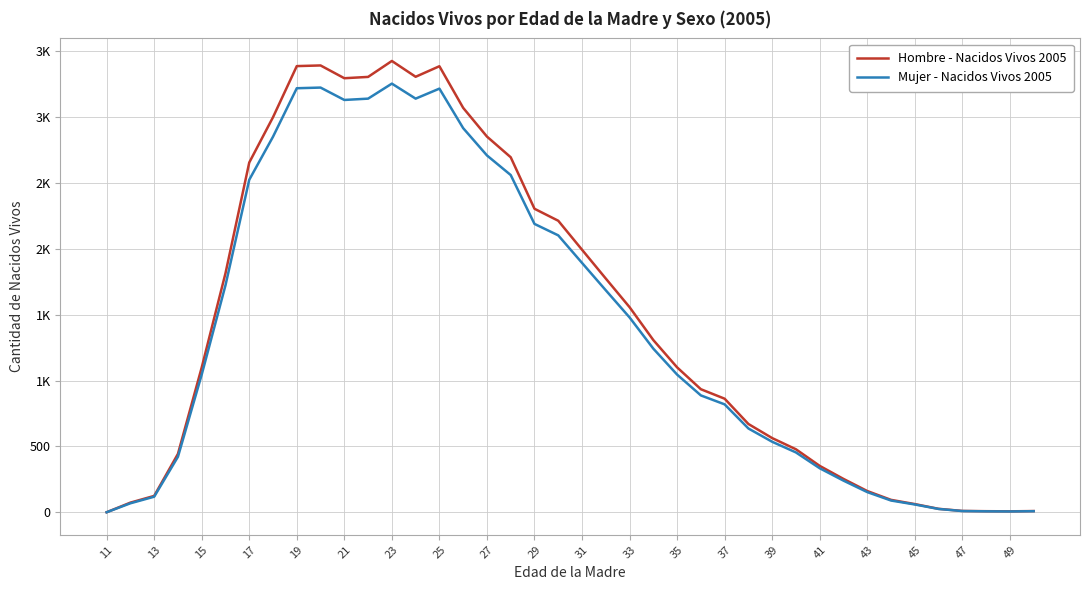

What is the highest value of the Hombre - Nacidos Vivos 2005 series?

3426